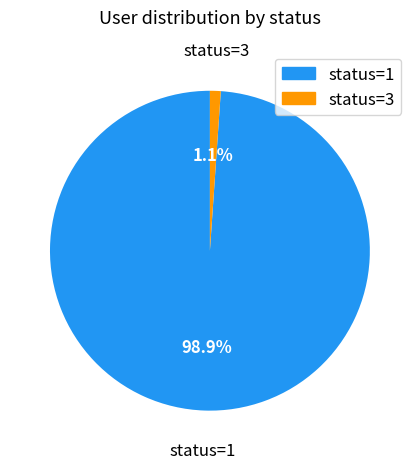

To the nearest percent, what portion does status=3 represent?

1%